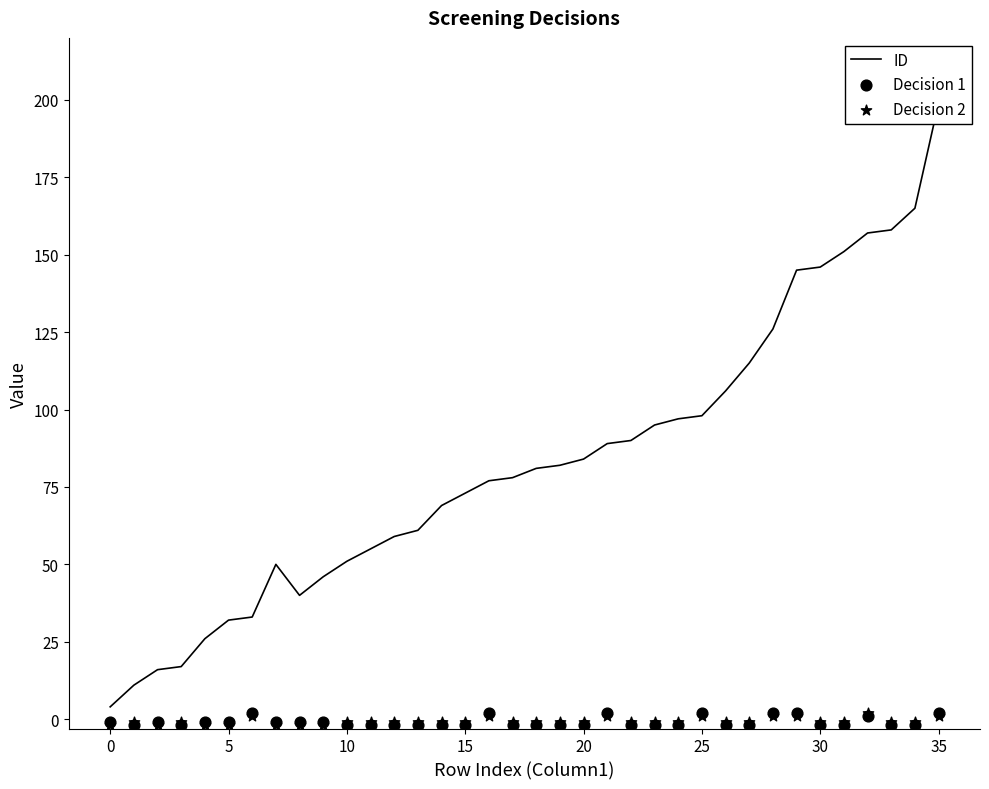

At how many categories does at least one series exceed 55?

24